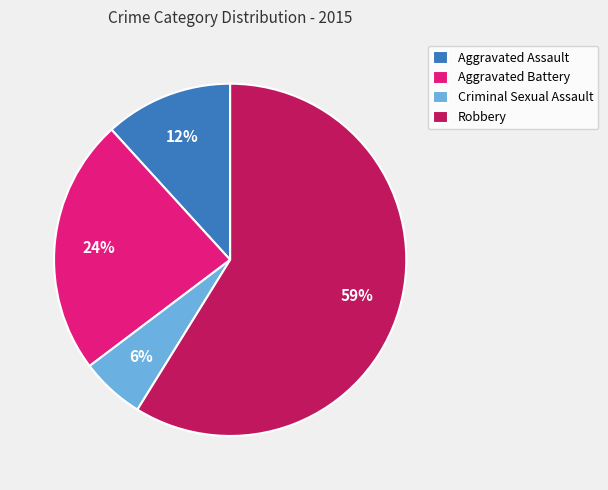

Is there a majority slice in this chart?

Yes